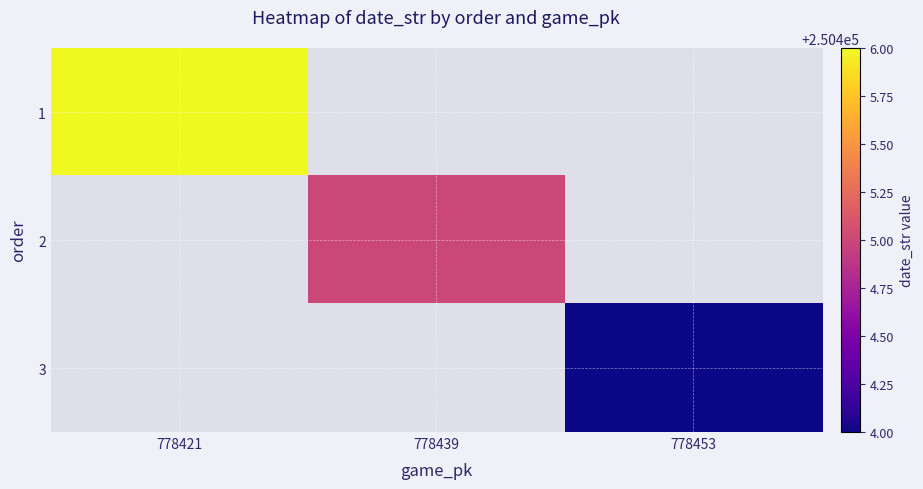

What is the lowest value of the 1 series?

250406.0